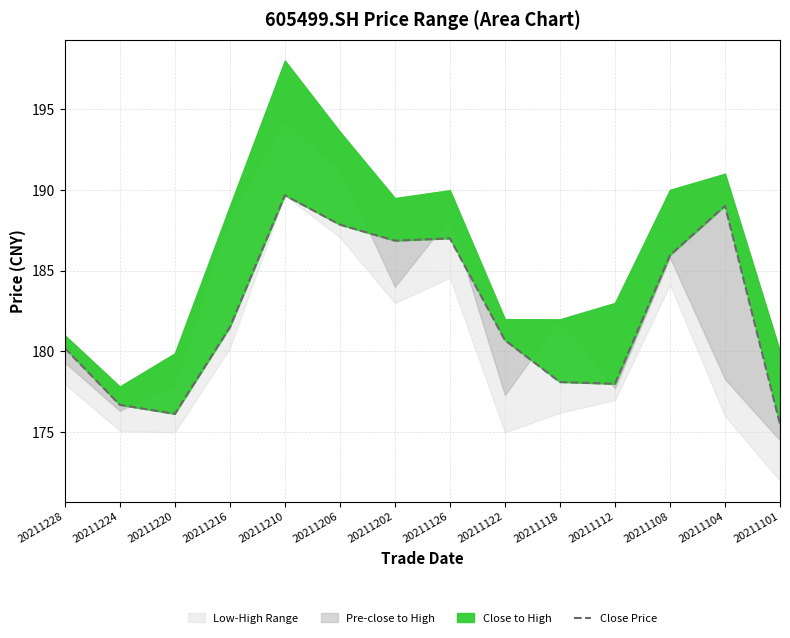

What is the smallest value displayed?

175.5